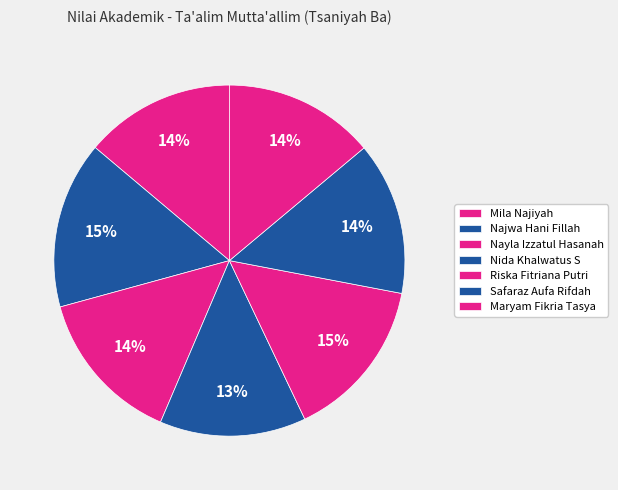

To the nearest percent, what percentage of the pie is Nayla Izzatul Hasanah?

14%